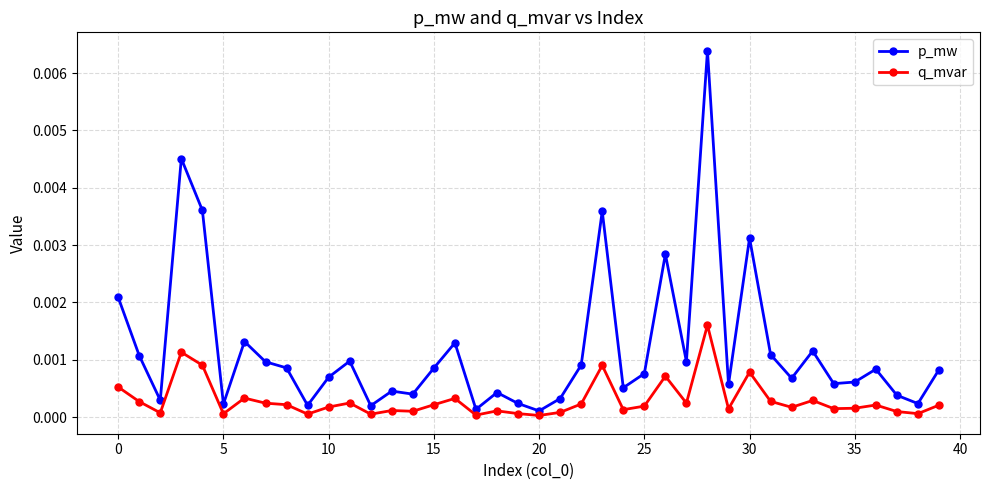

True or false: q_mvar has more than 1 points higher than both neighbors.

True